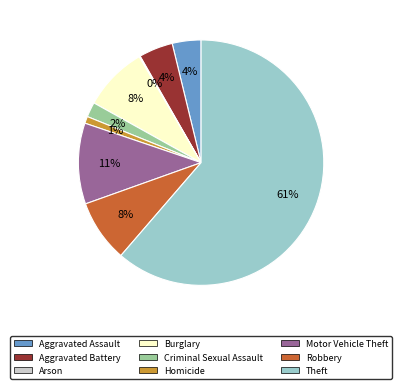

Do Aggravated Assault and Theft together represent more than half of the pie?

Yes